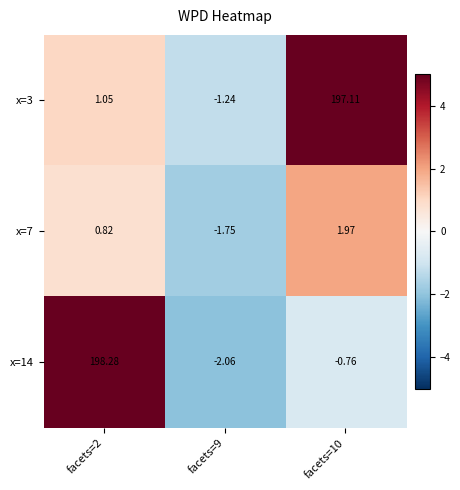

Is the value of x=7 at facets=9 greater than the value of x=3 at facets=9?

No